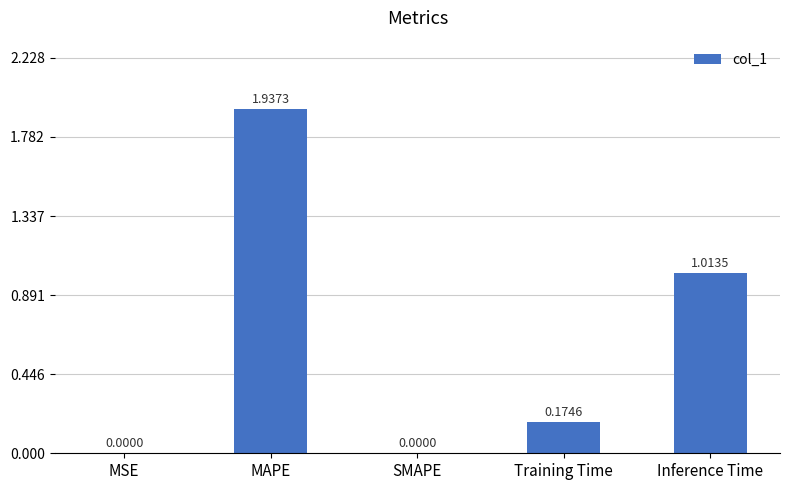

What is the sum of the values at Inference Time and Training Time?

1.2